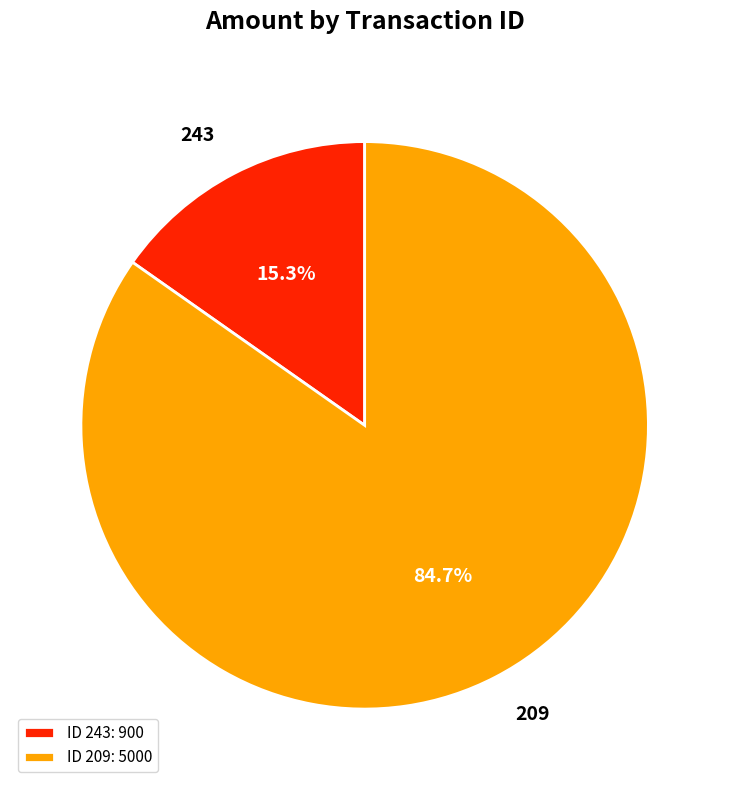

Does any single category account for the majority?

Yes